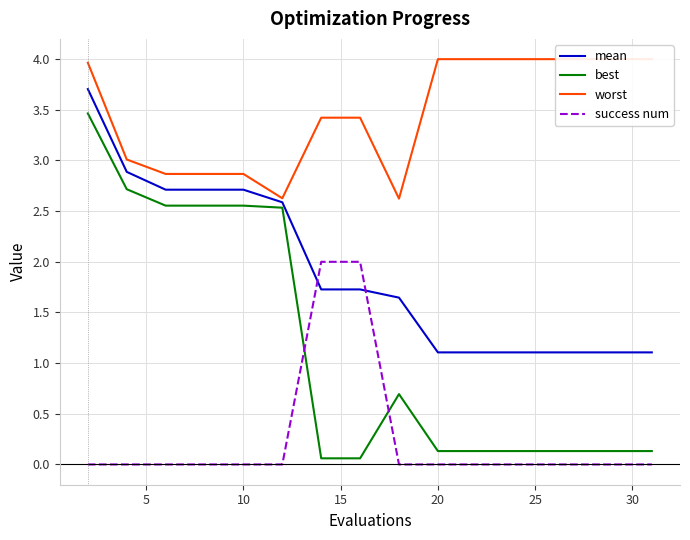

Which series has the largest total across all categories?

worst